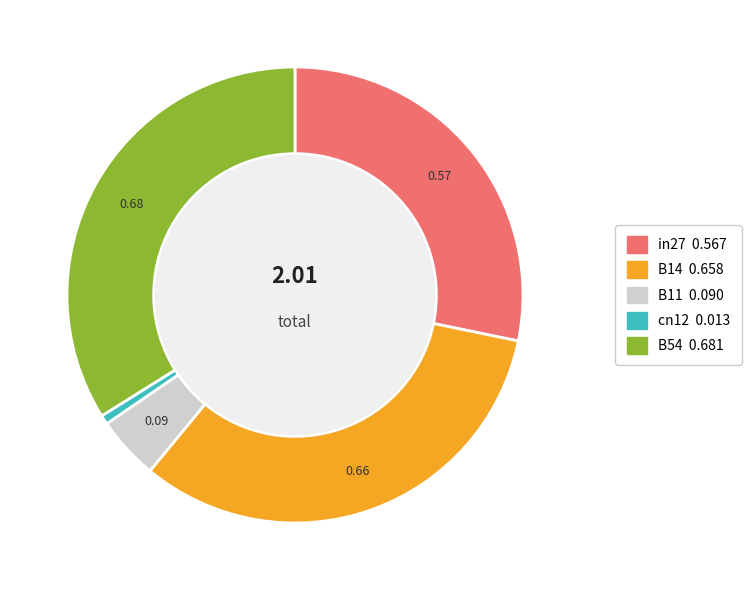

Does cn12 represent more than half of the total?

No